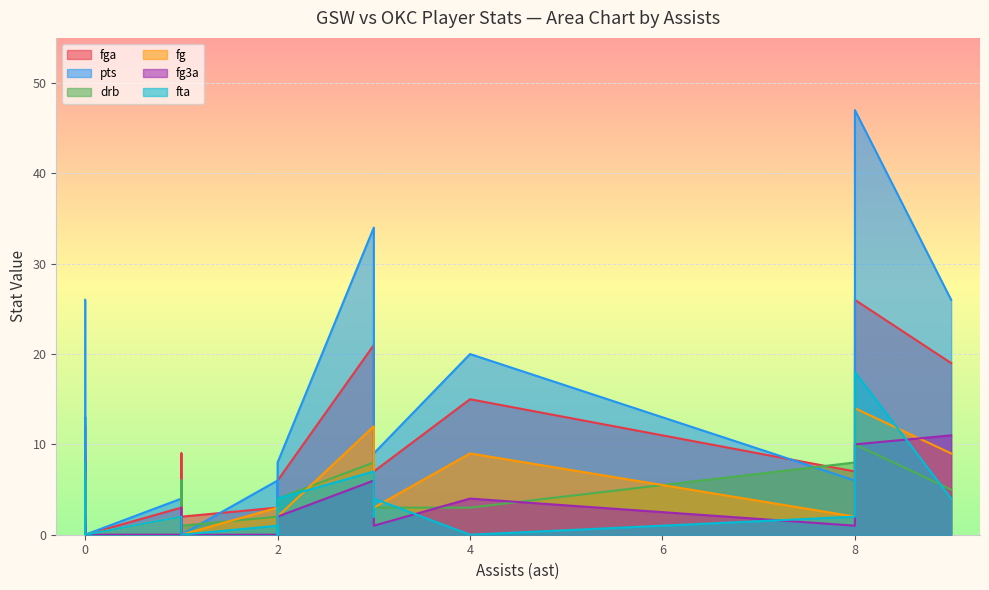

What is the difference between the second highest and minimum values in the fga series?

21